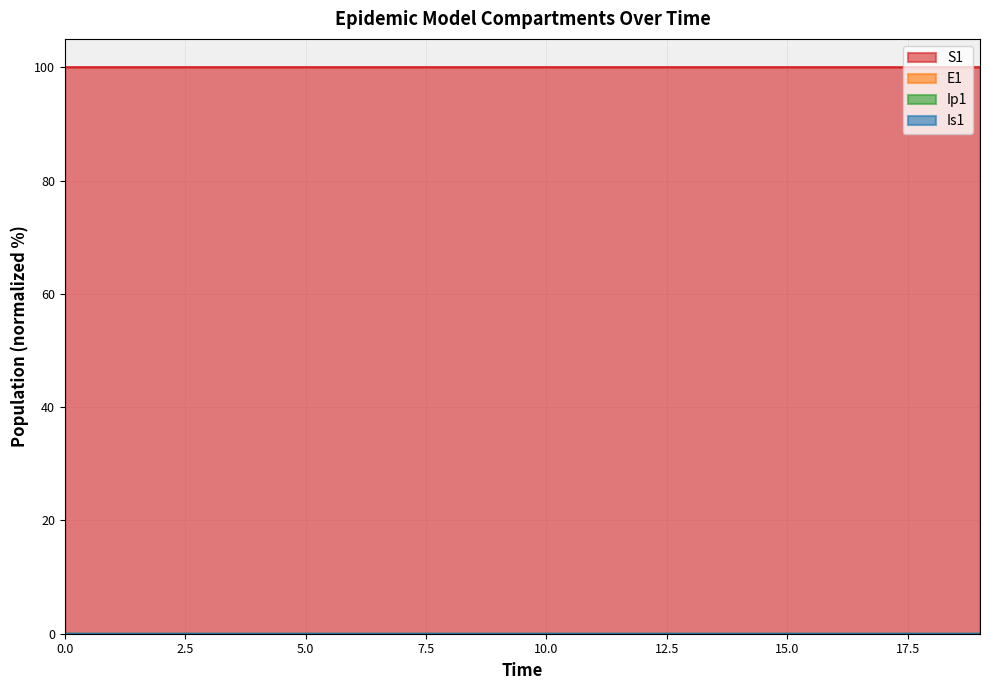

Reading left to right, what are all the values shown in this chart?

S1: 100.0	100.0	100.0	100.0	100.0	100.0	100.0	100.0	100.0	100.0	100.0	100.0	100.0	100.0	100.0	100.0	100.0	100.0	100.0	100.0
E1: 0.0	0.0	0.0	0.0	0.0	0.0	0.0	0.0	0.0	0.0	0.0	0.0	0.0	0.0	0.0	0.0	0.0	0.0	0.0	0.0
Ip1: 0.0	0.0	0.0	0.0	0.0	0.0	0.0	0.0	0.0	0.0	0.0	0.0	0.0	0.0	0.0	0.0	0.0	0.0	0.0	0.0
Is1: 0.0	0.0	0.0	0.0	0.0	0.0	0.0	0.0	0.0	0.0	0.0	0.0	0.0	0.0	0.0	0.0	0.0	0.0	0.0	0.0